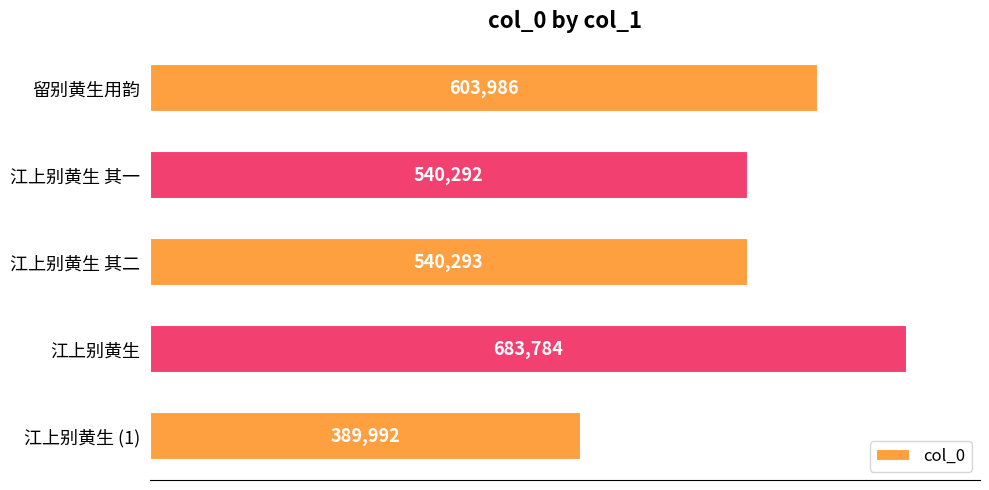

Is it true that the value at 留别黄生用韵 is 603986?

True